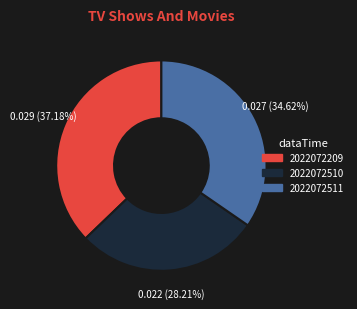

Count the number of slices in the pie.

3